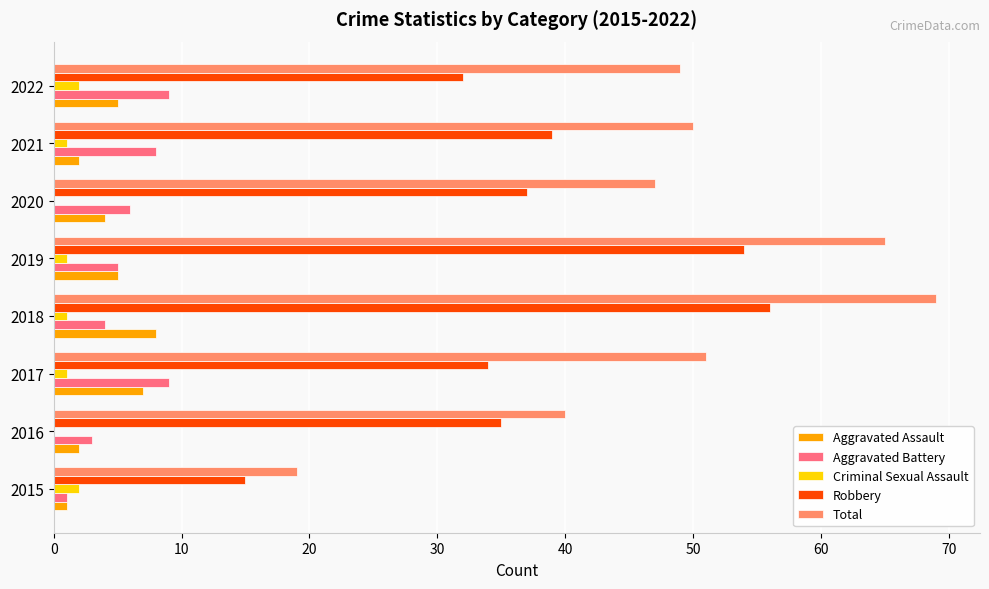

Which series changed the most between 2018 and 2022?

Robbery